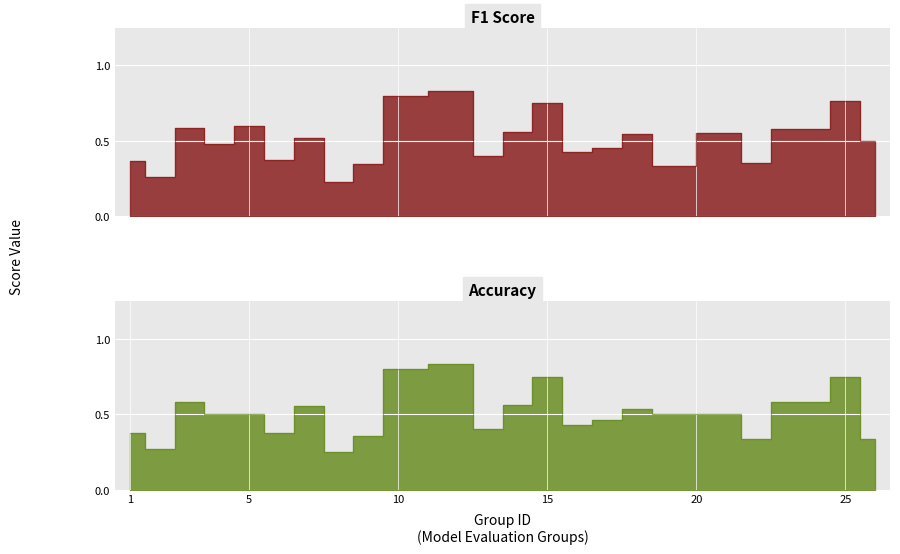

Which series has the largest total across all categories?

f1